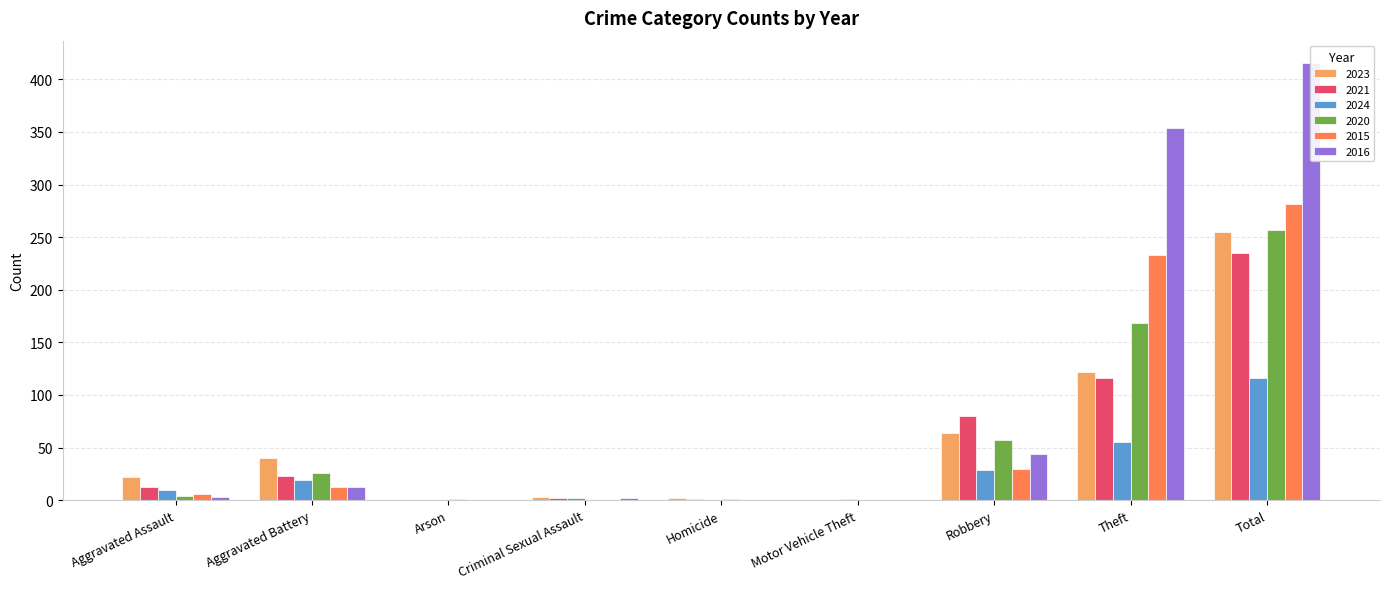

What are all the series names shown in the legend?

2023, 2021, 2024, 2020, 2015, 2016